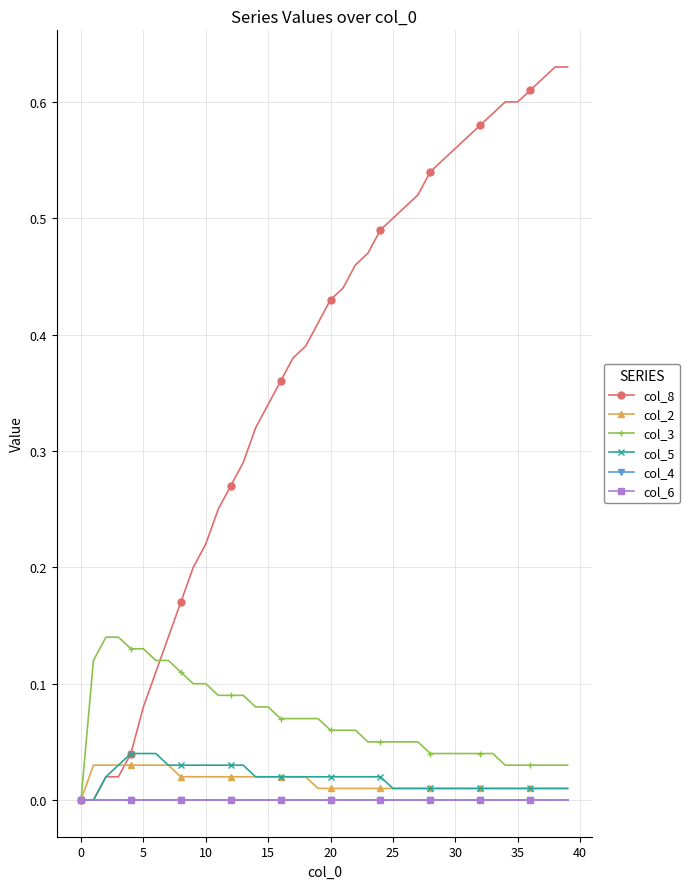

True or false: col_8 has more than 2 points higher than both neighbors.

False